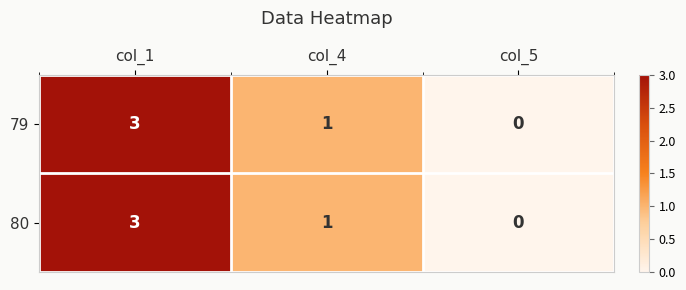

At which label is 80 closest to 1?

col_4